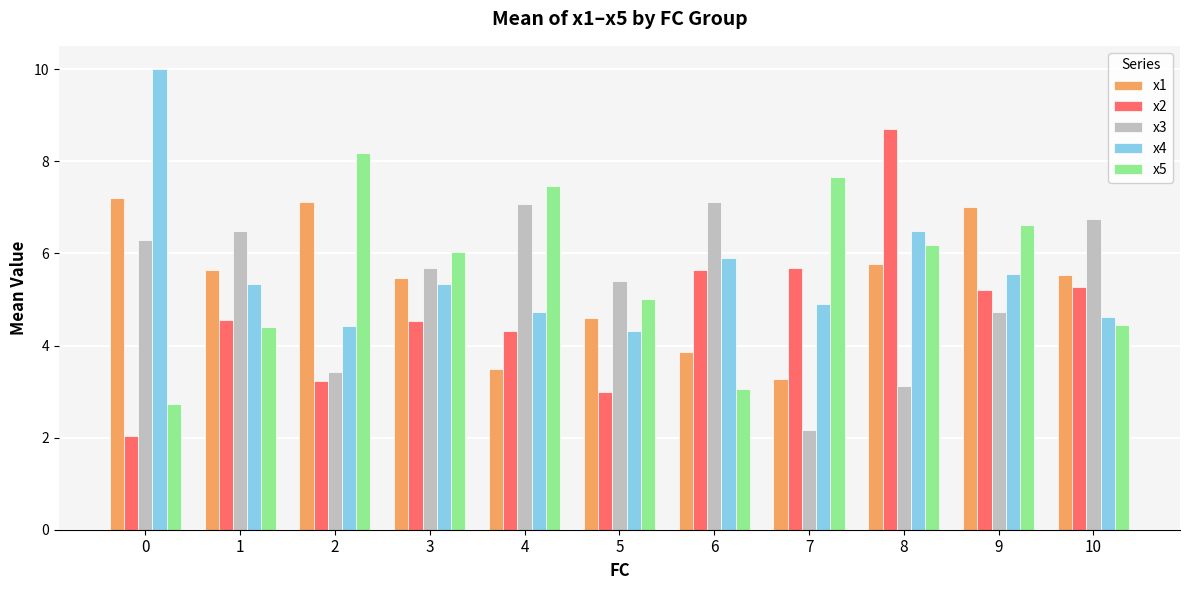

At how many categories does at least one series exceed 3?

11